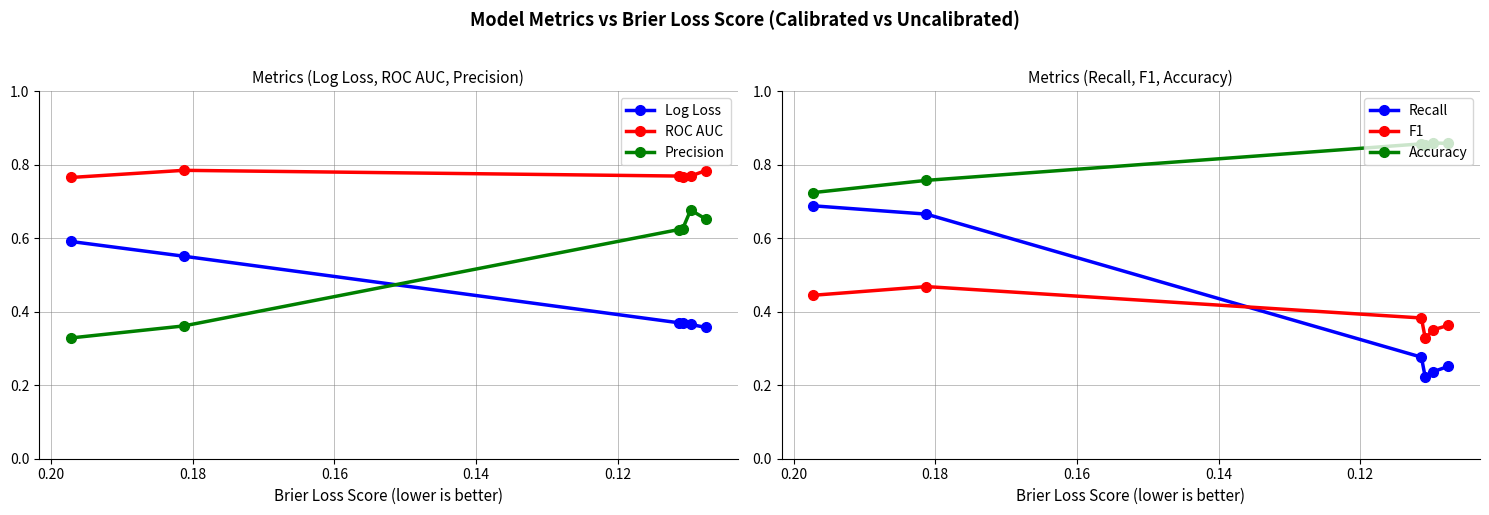

At how many categories does at least one series exceed 0?

6